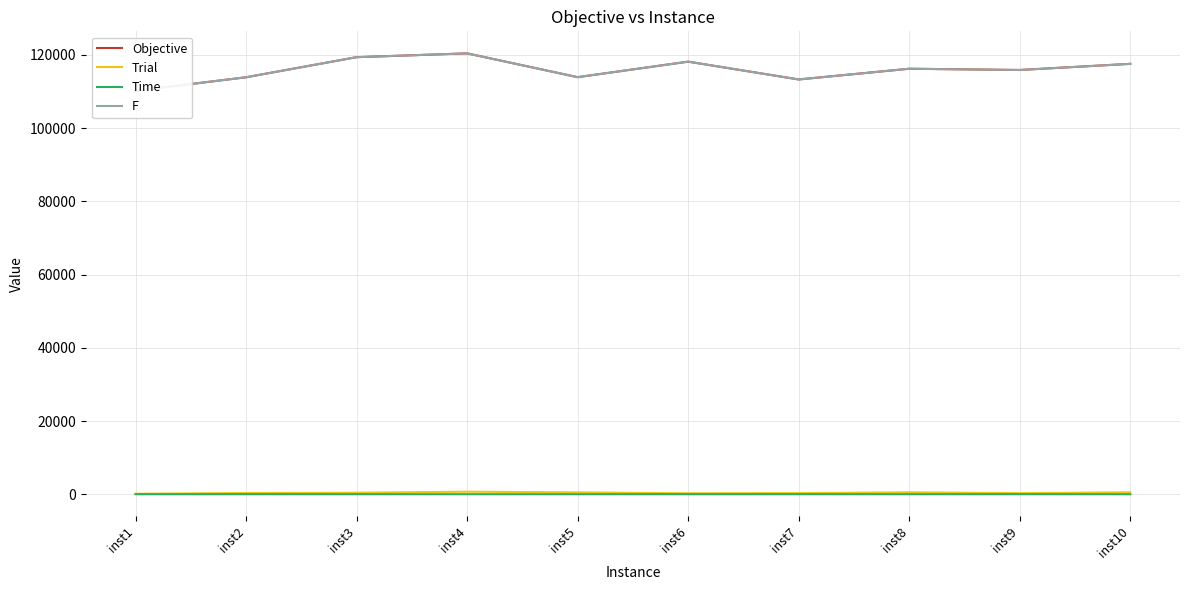

Between inst4 and inst10, which series saw the biggest shift?

F